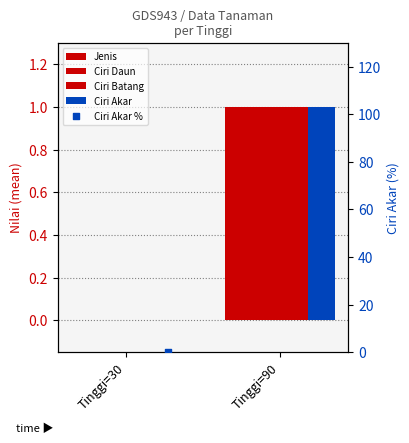

What is the total value across all series at Tinggi=90?

104